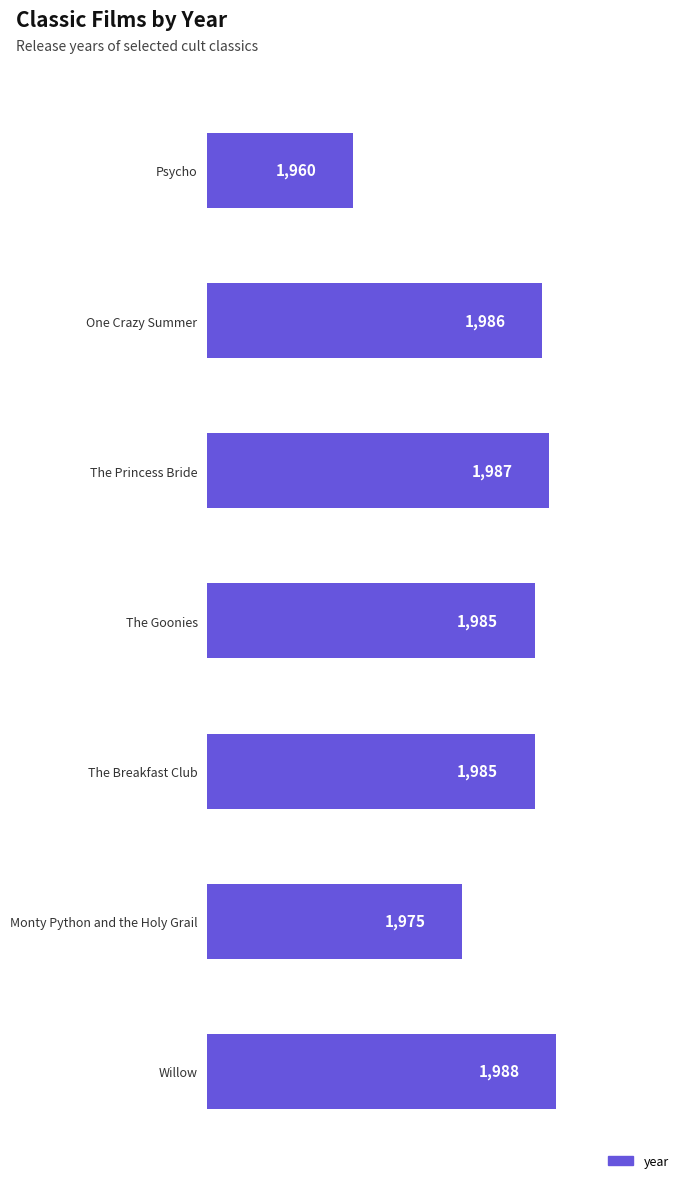

The chart shows a value of 1985 at The Breakfast Club. True or false?

True